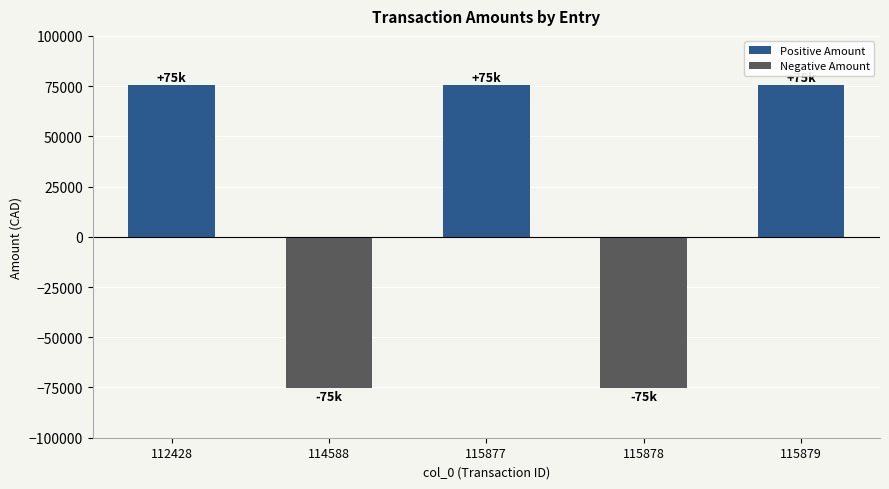

What is the value of the 3rd bar from the left?

75430.1